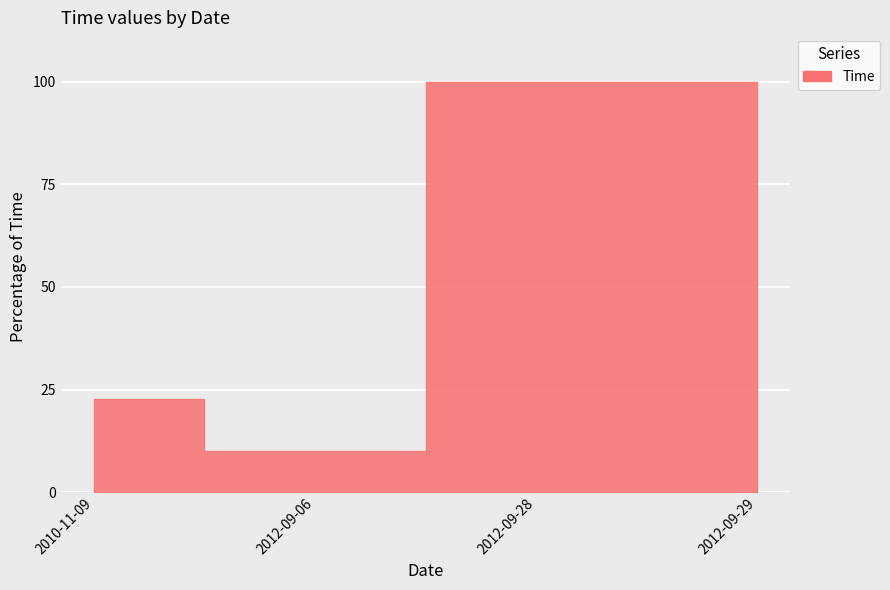

Between 2012-09-29 and 2012-09-06, which is larger?

2012-09-29